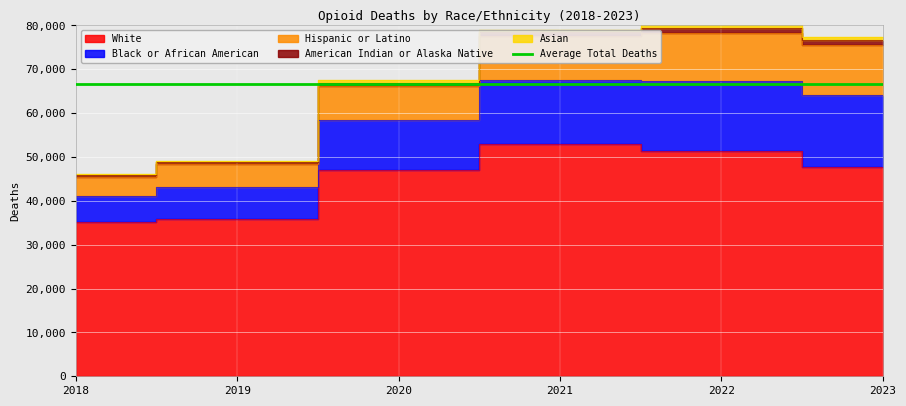

At which category is the sum across all series the highest?

2022